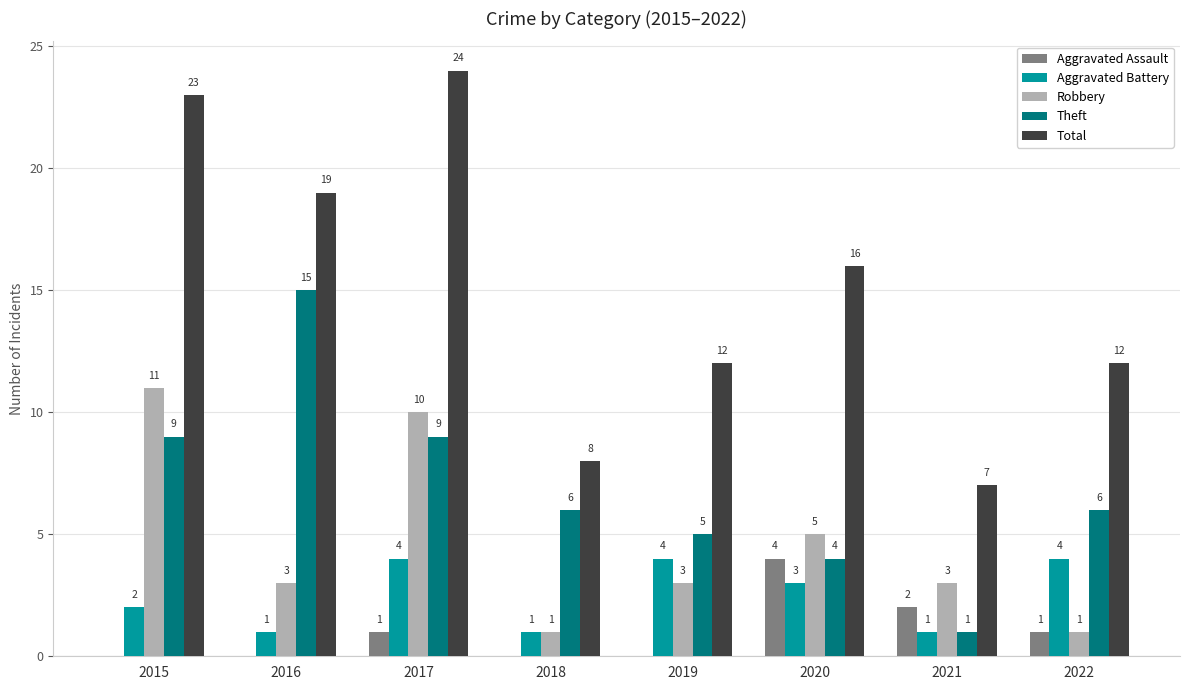

What is the approximate value of Robbery at 2017?

10